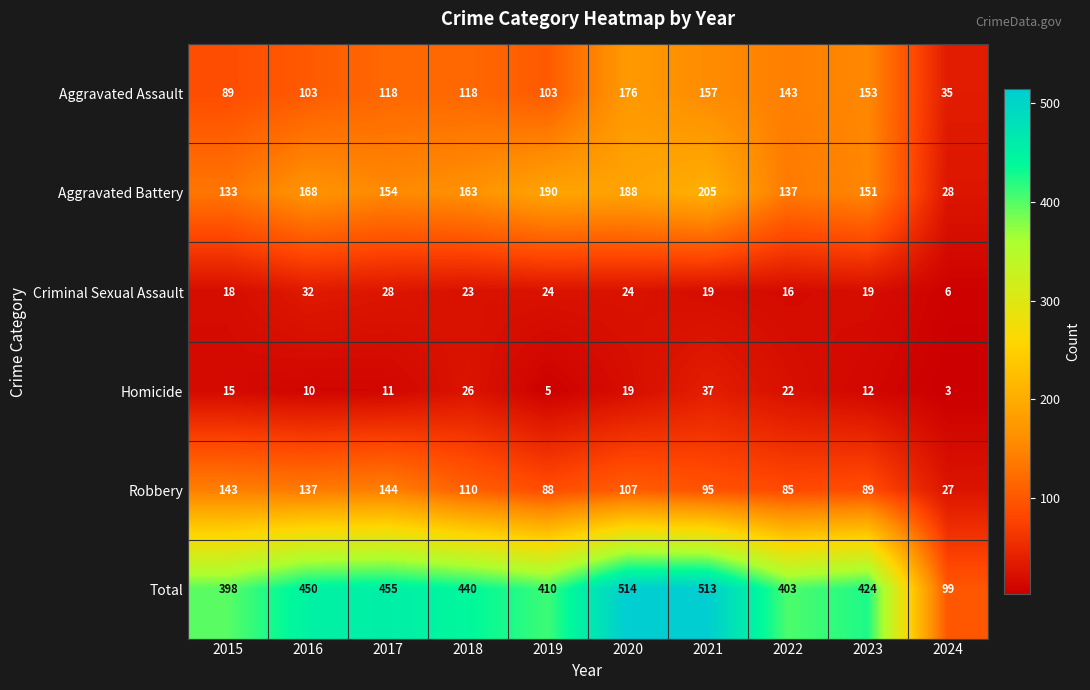

How many data points does each series have?

10